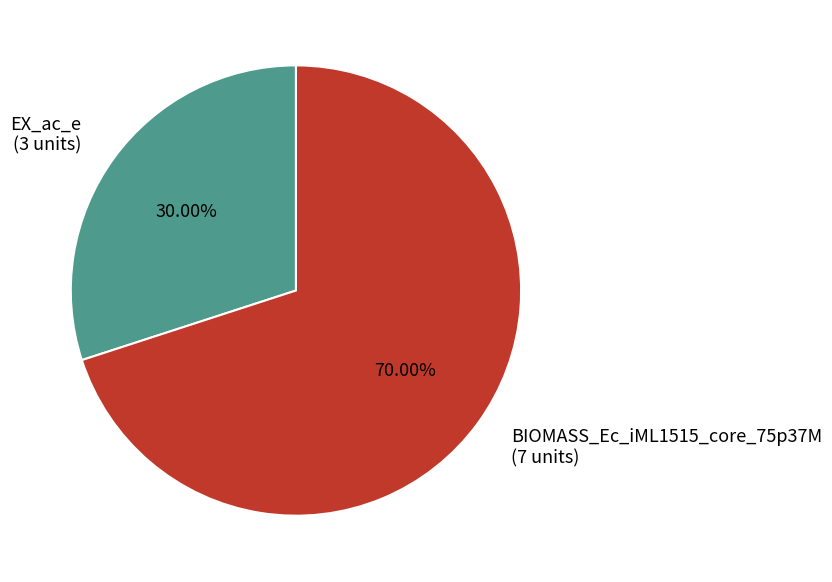

Which slice represents more than half of the pie?

BIOMASS_Ec_iML1515_core_75p37M